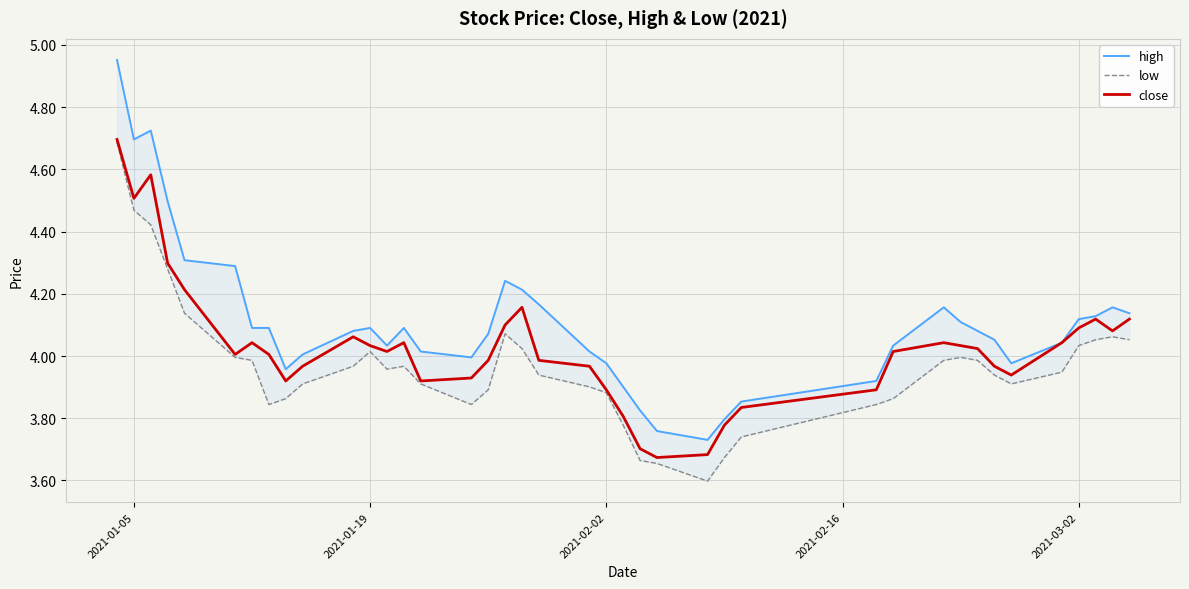

The value of close at 2021-03-02 is 4.1. True or false?

True